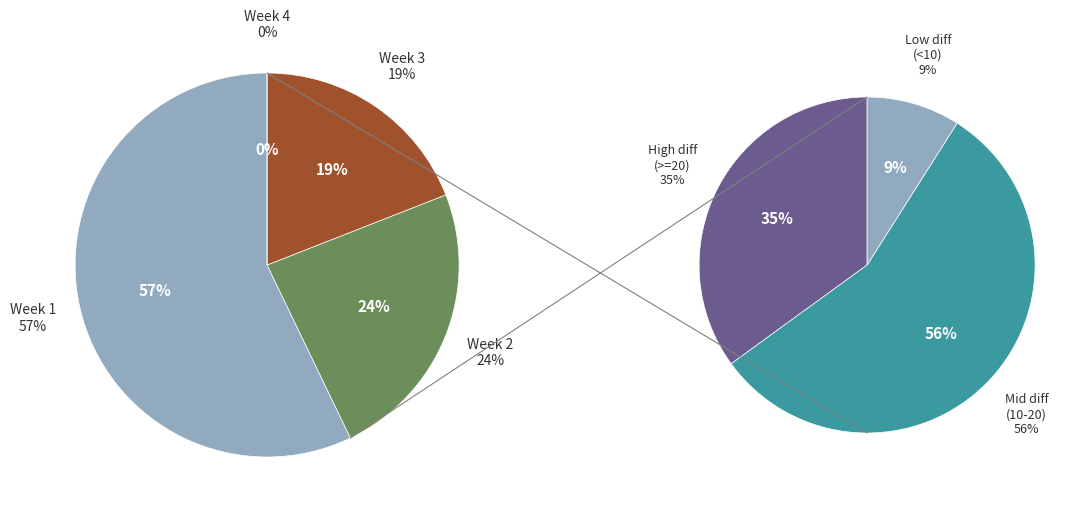

True or false: Week 4 accounts for 0% of the total.

True